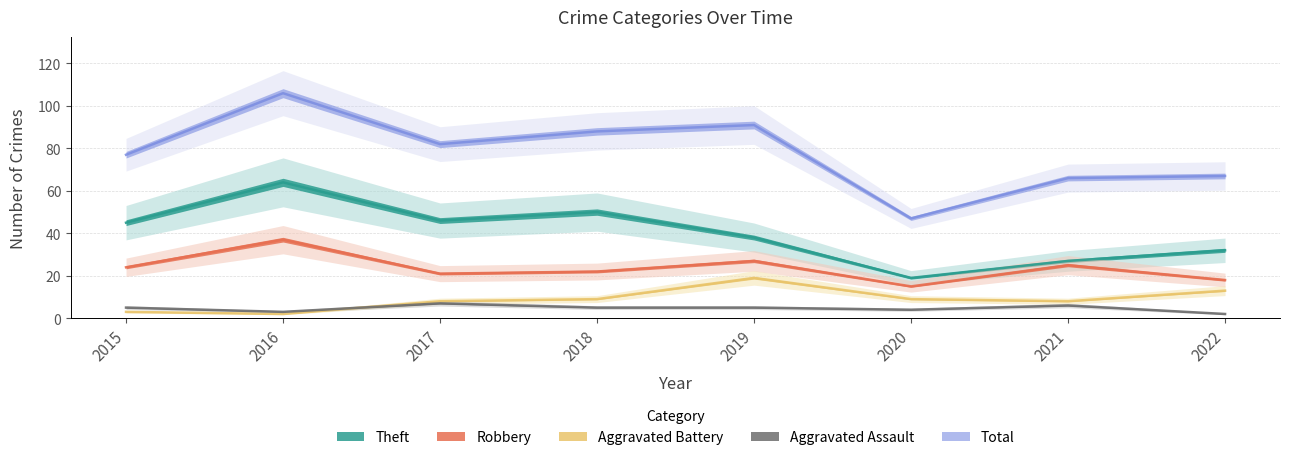

Is it true that Total equals 136 at 2018?

False